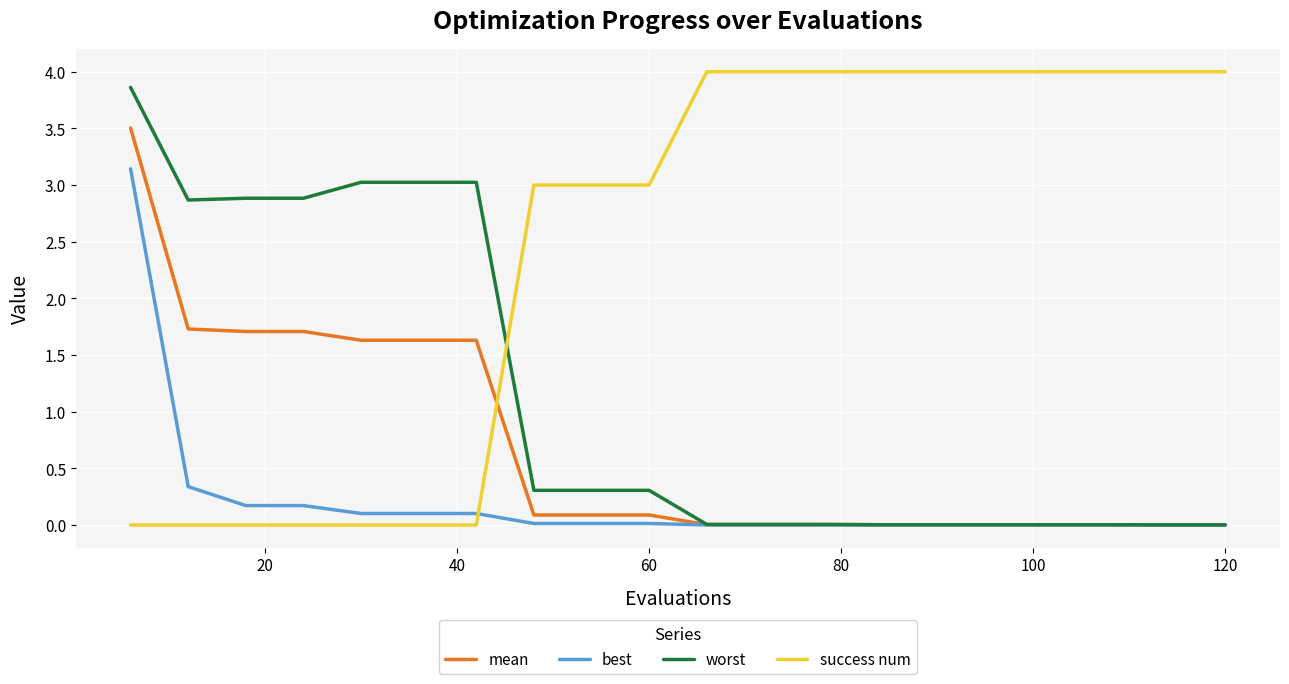

Is this an area chart (filled region under the line)?

No